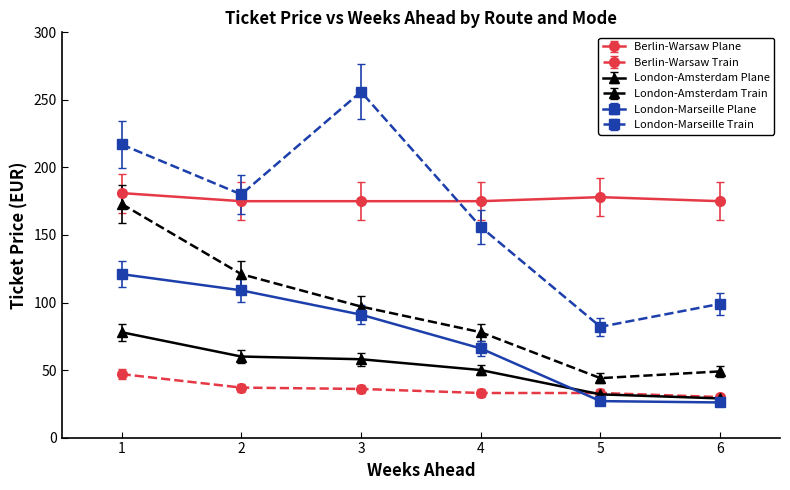

Where is the first local minimum for London-Marseille Train?

2